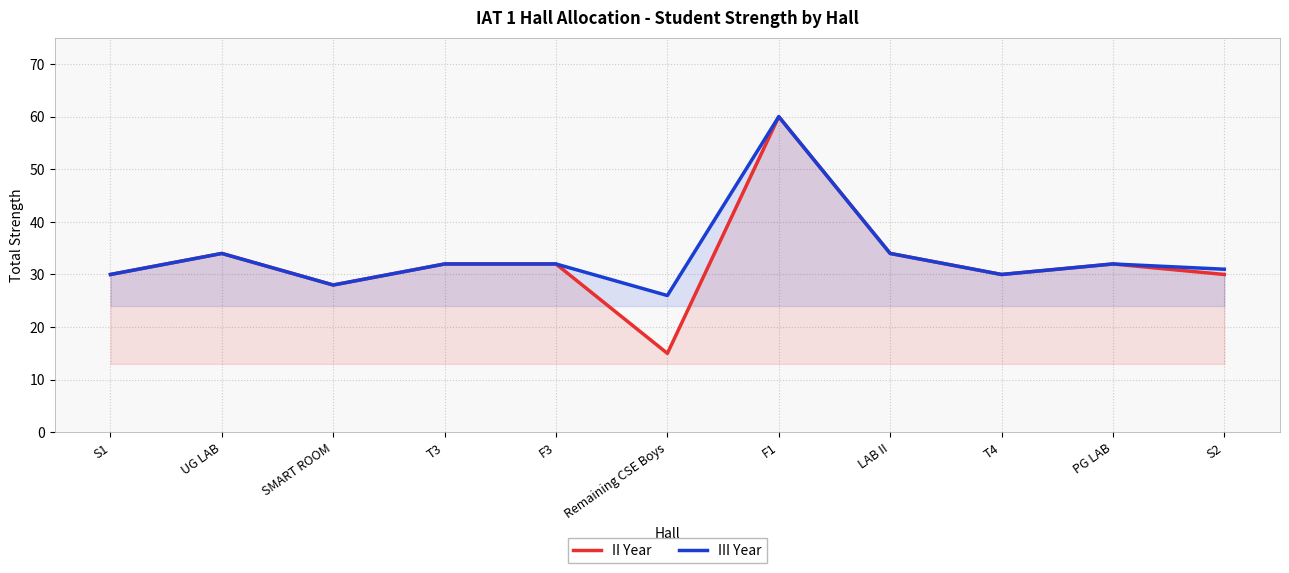

True or false: III Year and II Year cross at least once.

False